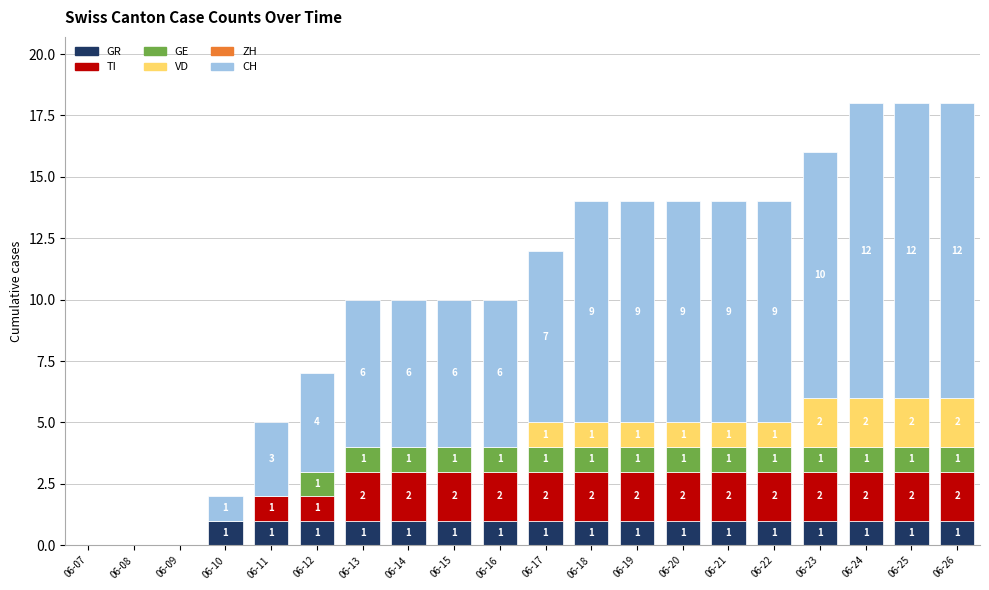

What is the total value across all series at 06-13?

10